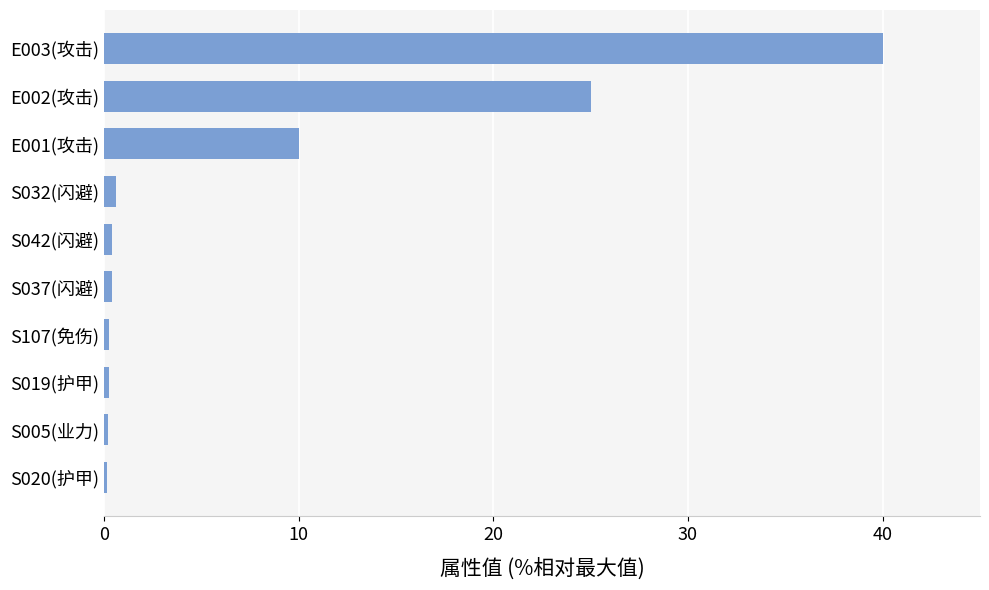

What is the label of the 9th bar from the top?

S005(业力)